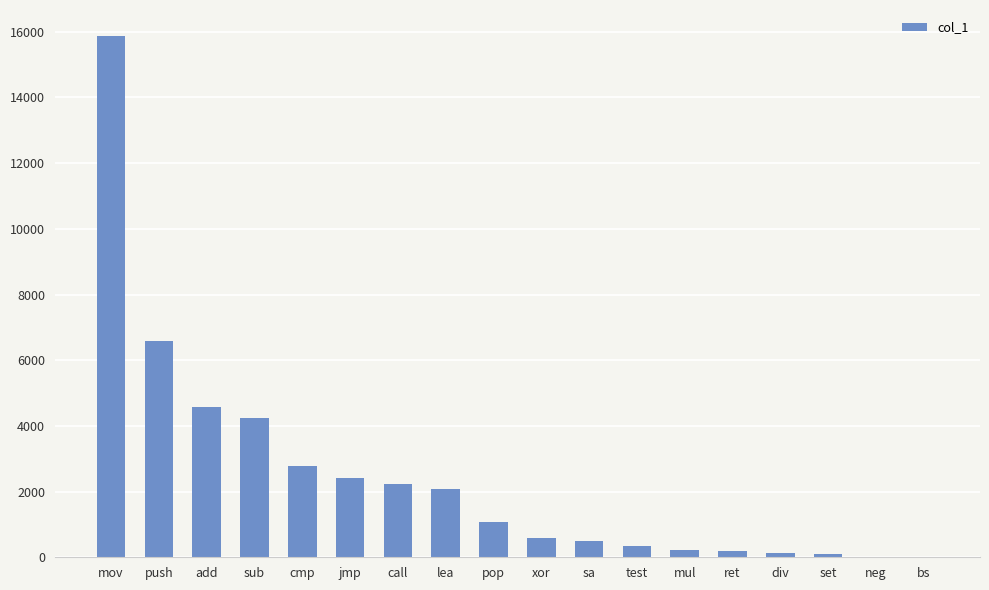

Where is the data nearest to the value 7934?

push